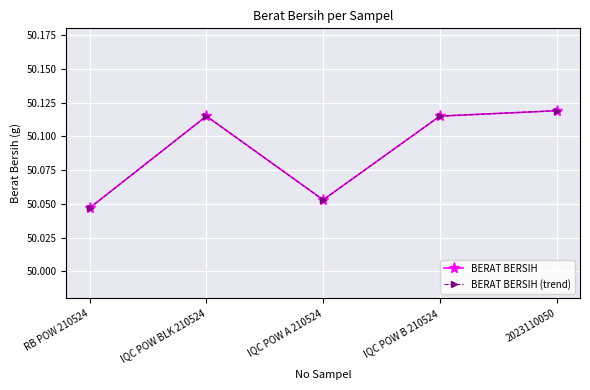

What is the label of the 3rd point from the right?

IQC POW A 210524